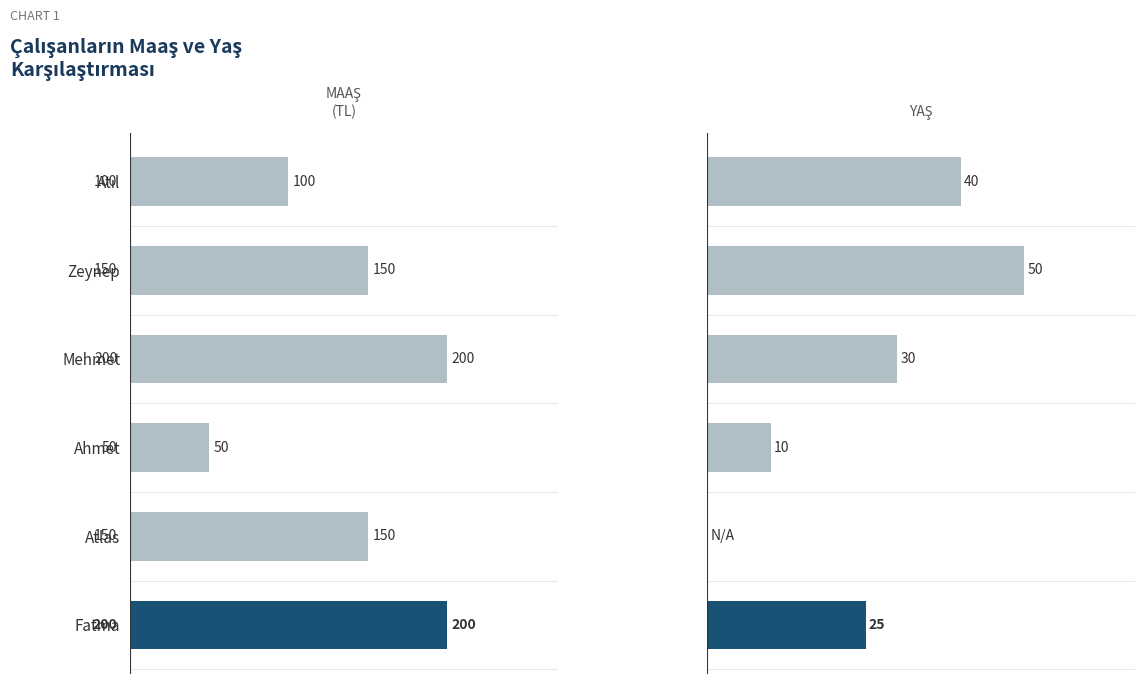

What value does the Maas series have at Zeynep, to the nearest 50?

150